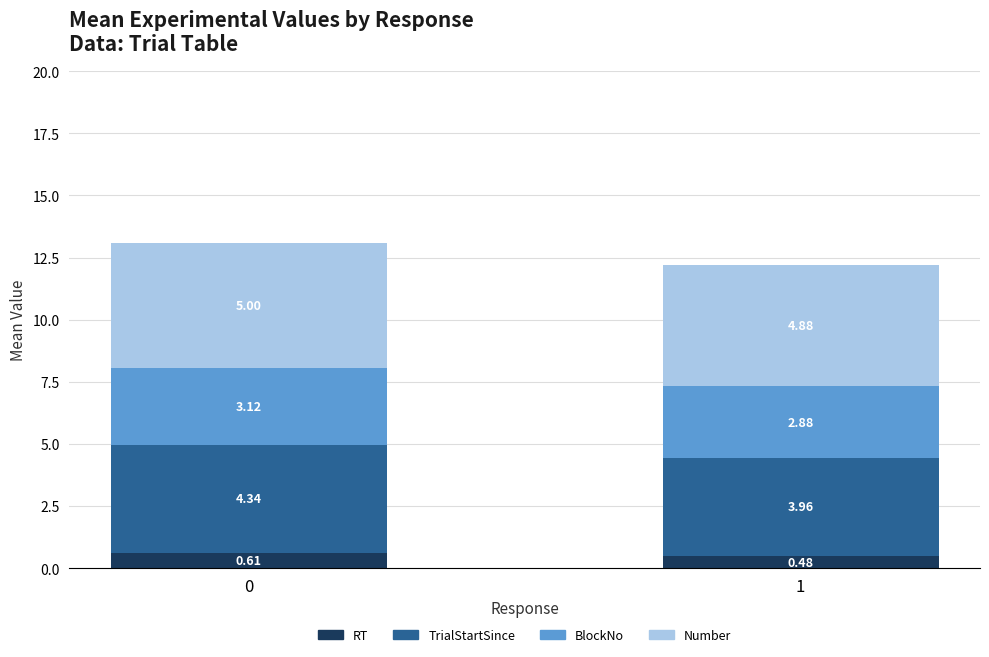

What are all the series names shown in the legend?

RT, TrialStartSince, BlockNo, Number